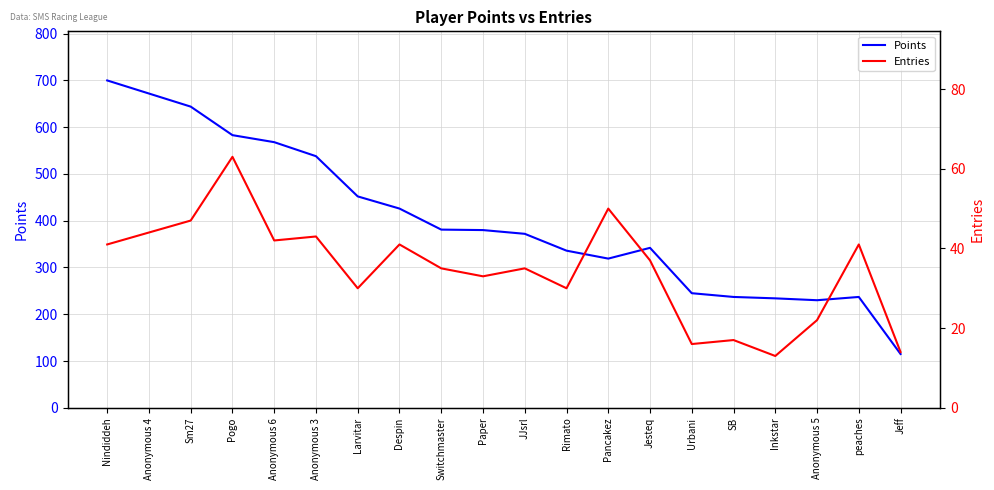

What is the value of the Entries point at the 3rd from the left?

47